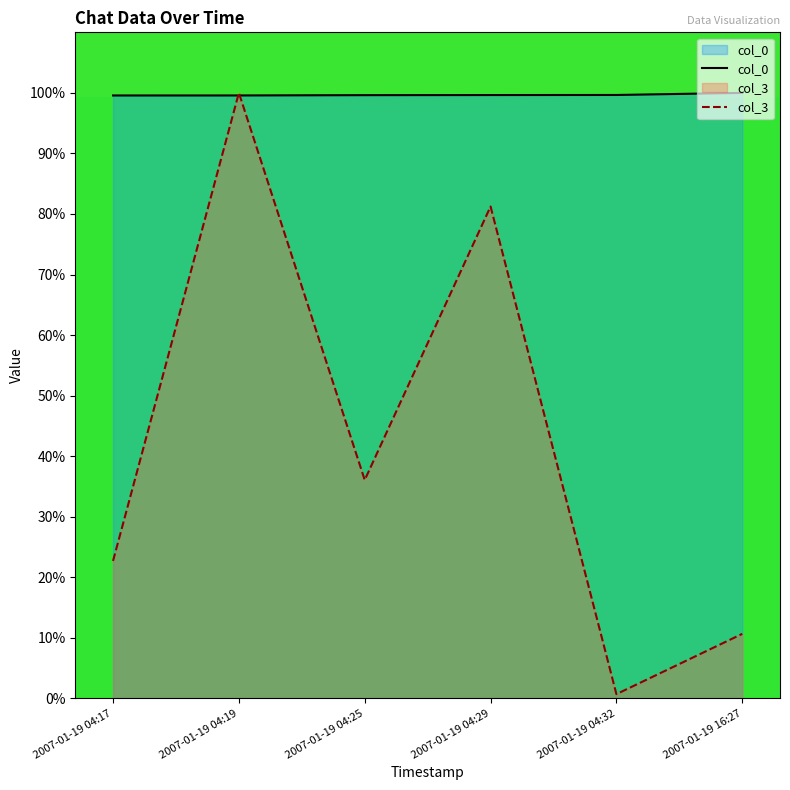

What are all the series names shown in the legend?

col_0, col_3